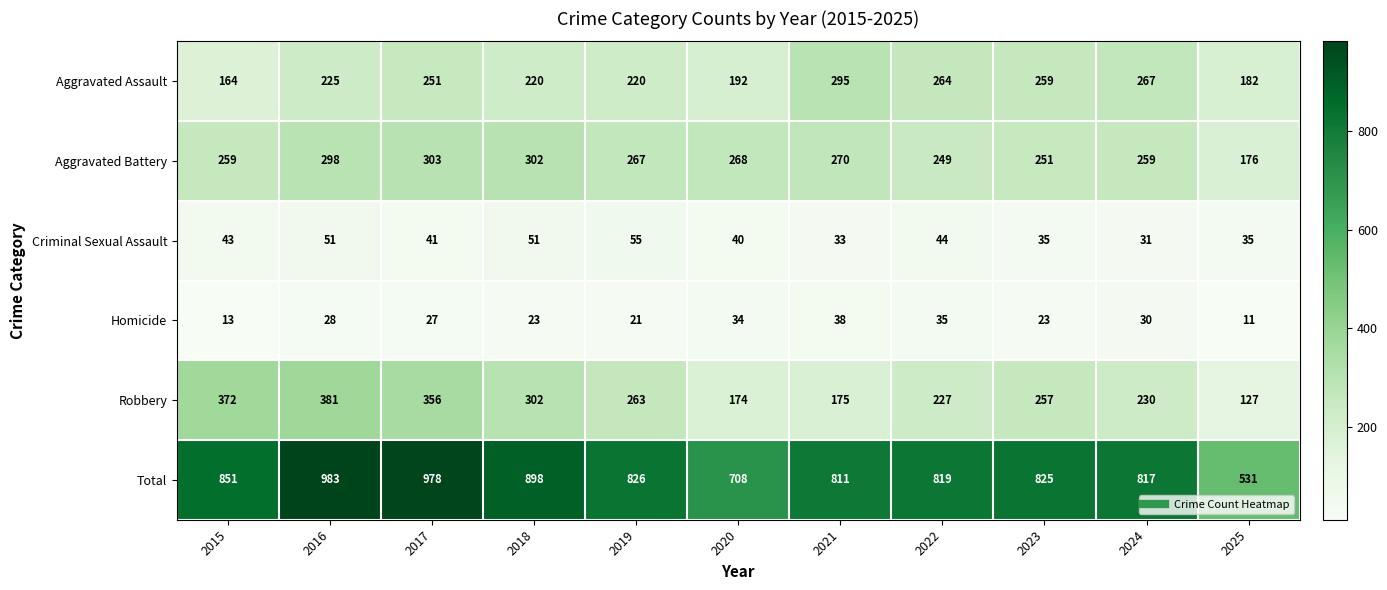

The value of Aggravated Battery at 2020 is 268. True or false?

True